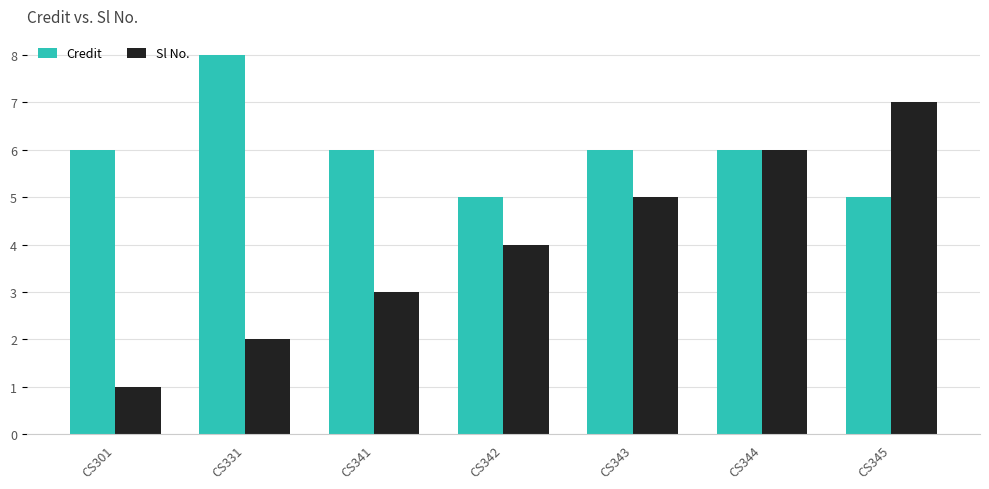

How many groups of bars are there?

7